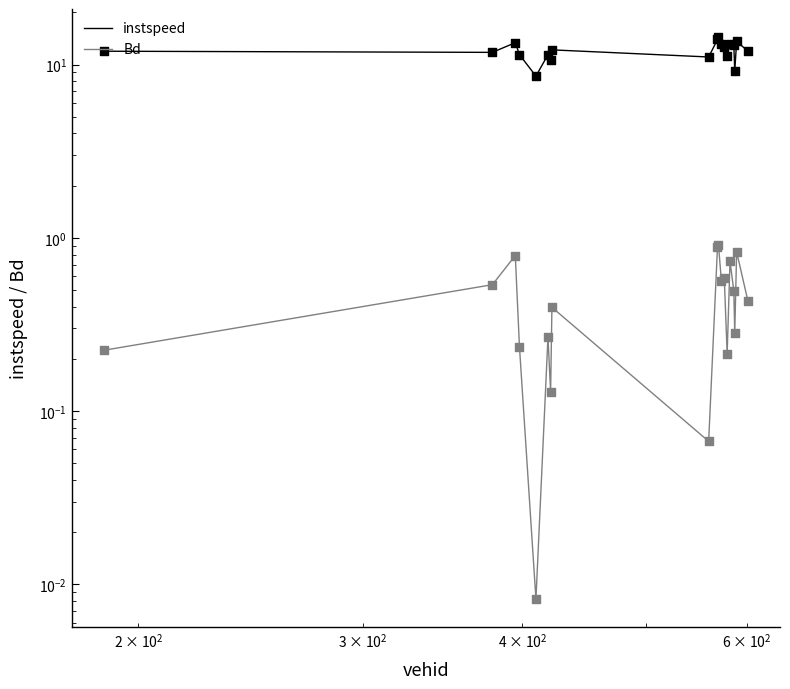

Which series contains the lowest Y value?

Bd